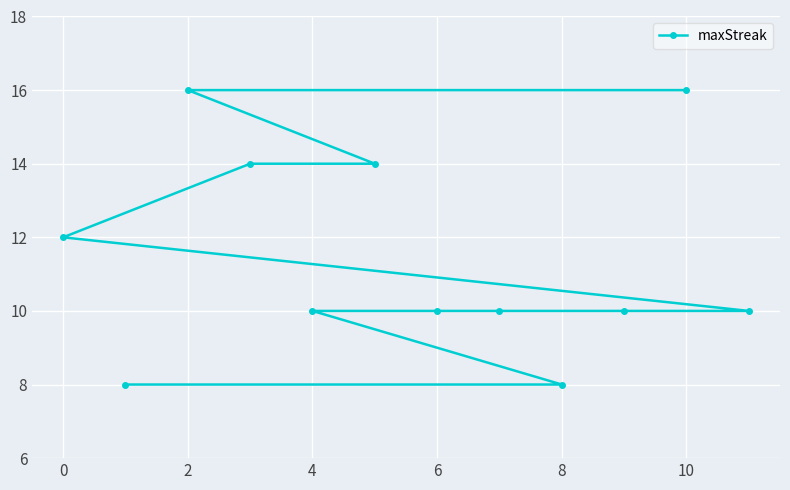

The value at 0 is 12. True or false?

True